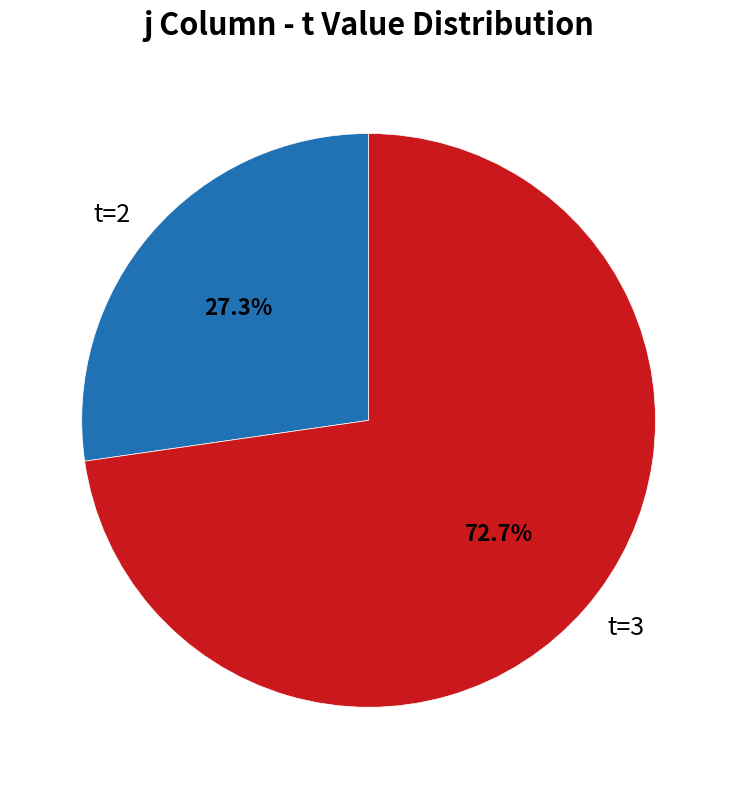

Rank the categories by value from lowest to highest.

t=2, t=3